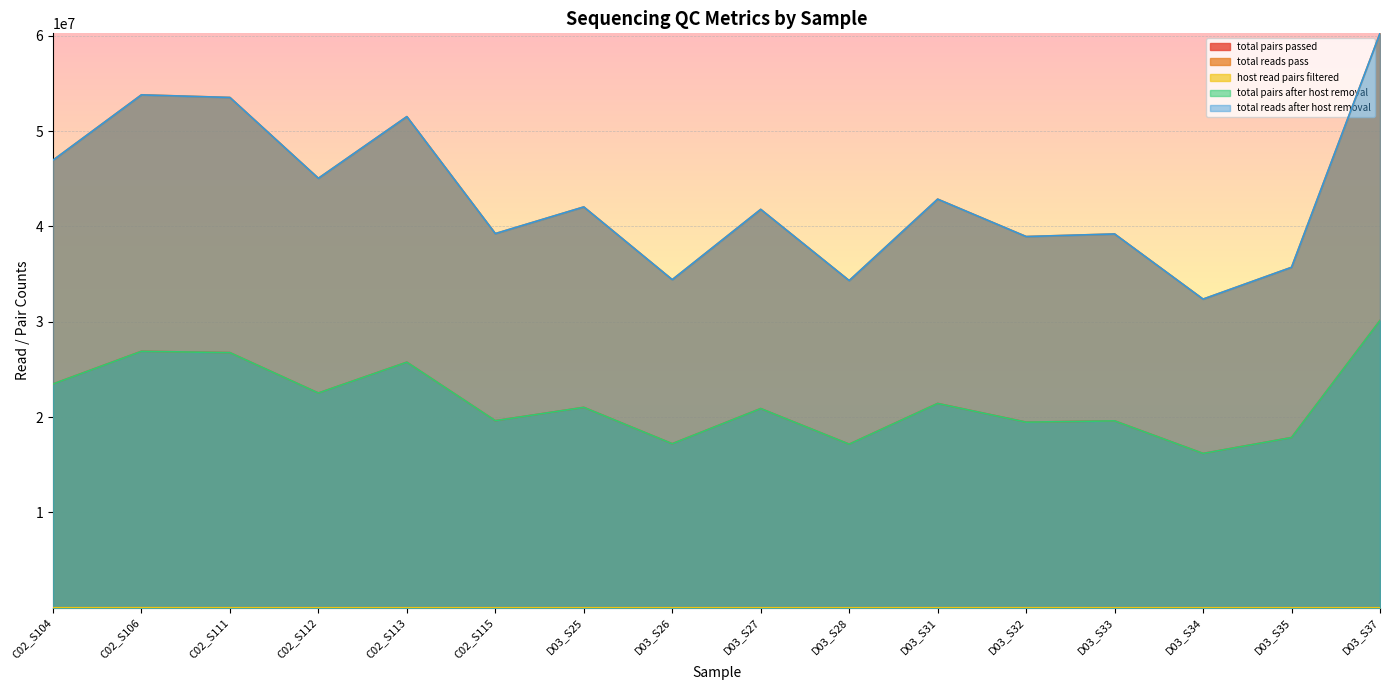

True or false: host read pairs filtered and total reads pass intersect in this chart.

False